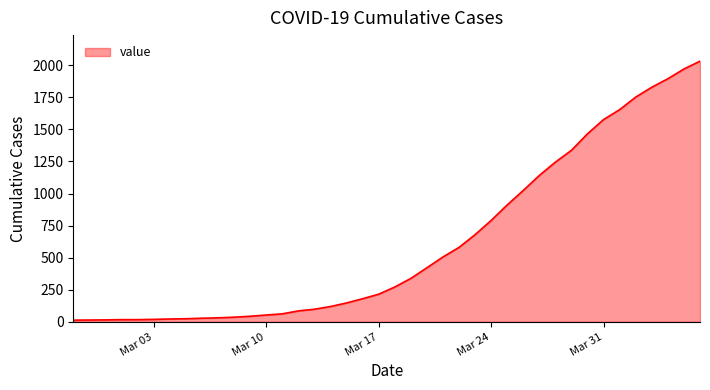

What is the difference between the maximum and minimum values?

2019